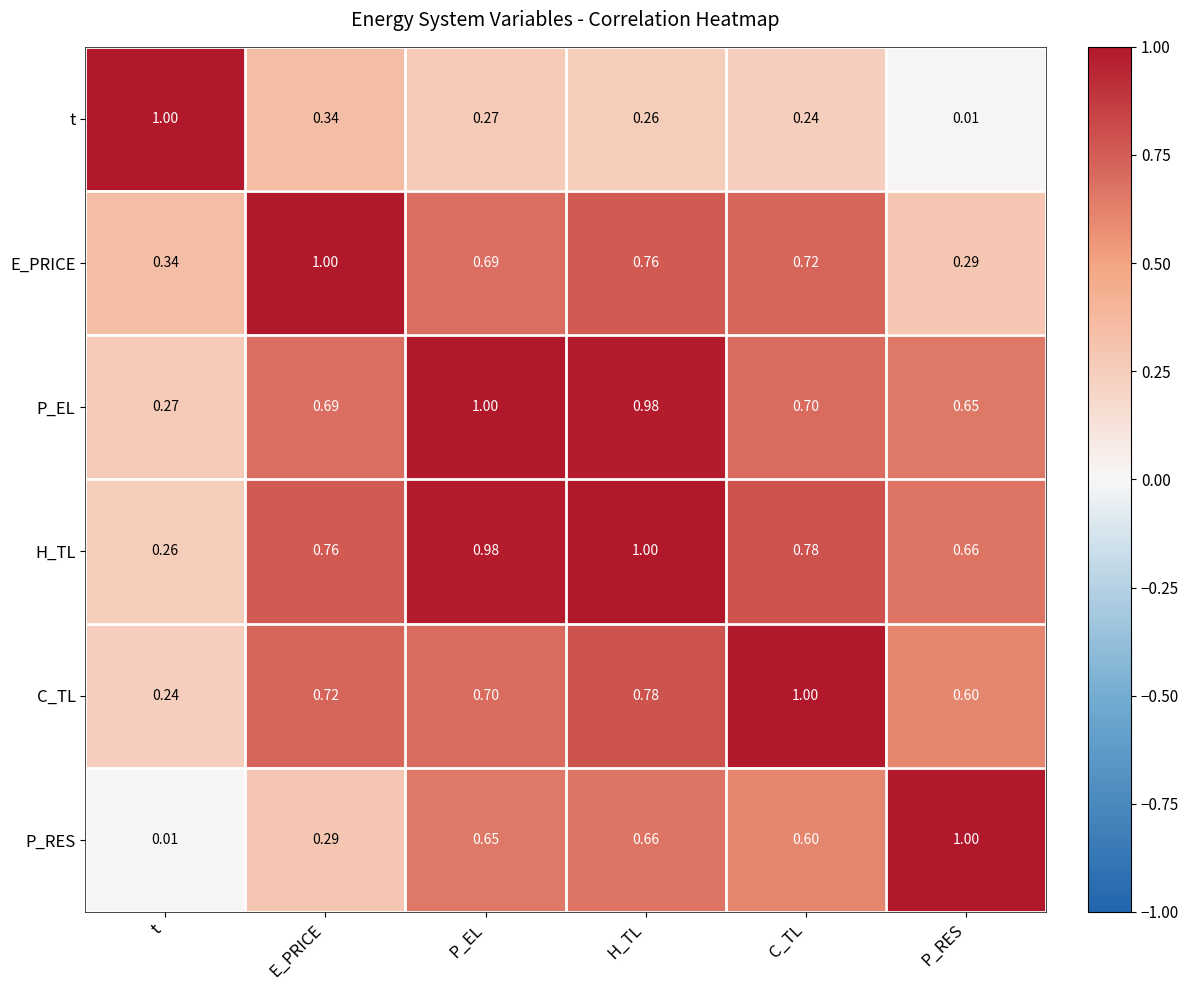

List the labels in order of P_EL value, smallest first.

t, P_RES, E_PRICE, C_TL, H_TL, P_EL